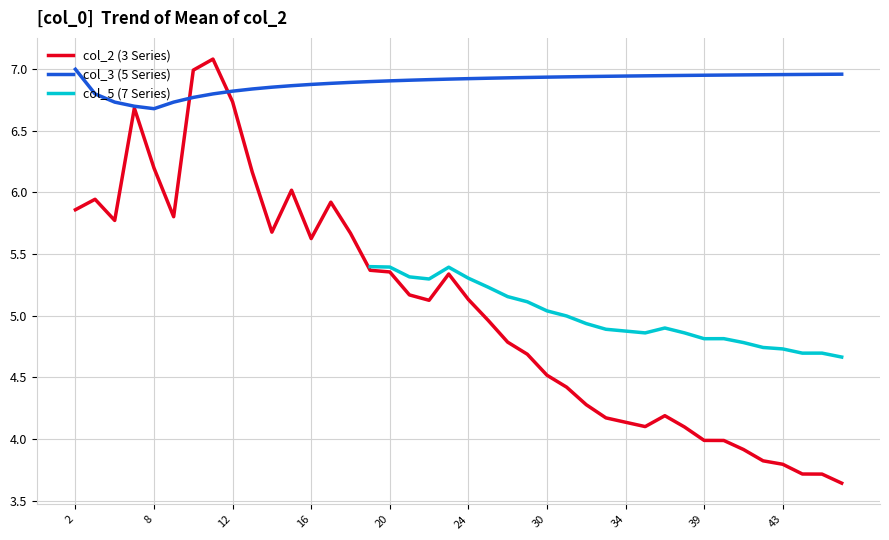

What is the value of the col_5 (7 Series) point at the 22nd from the left?

5.2